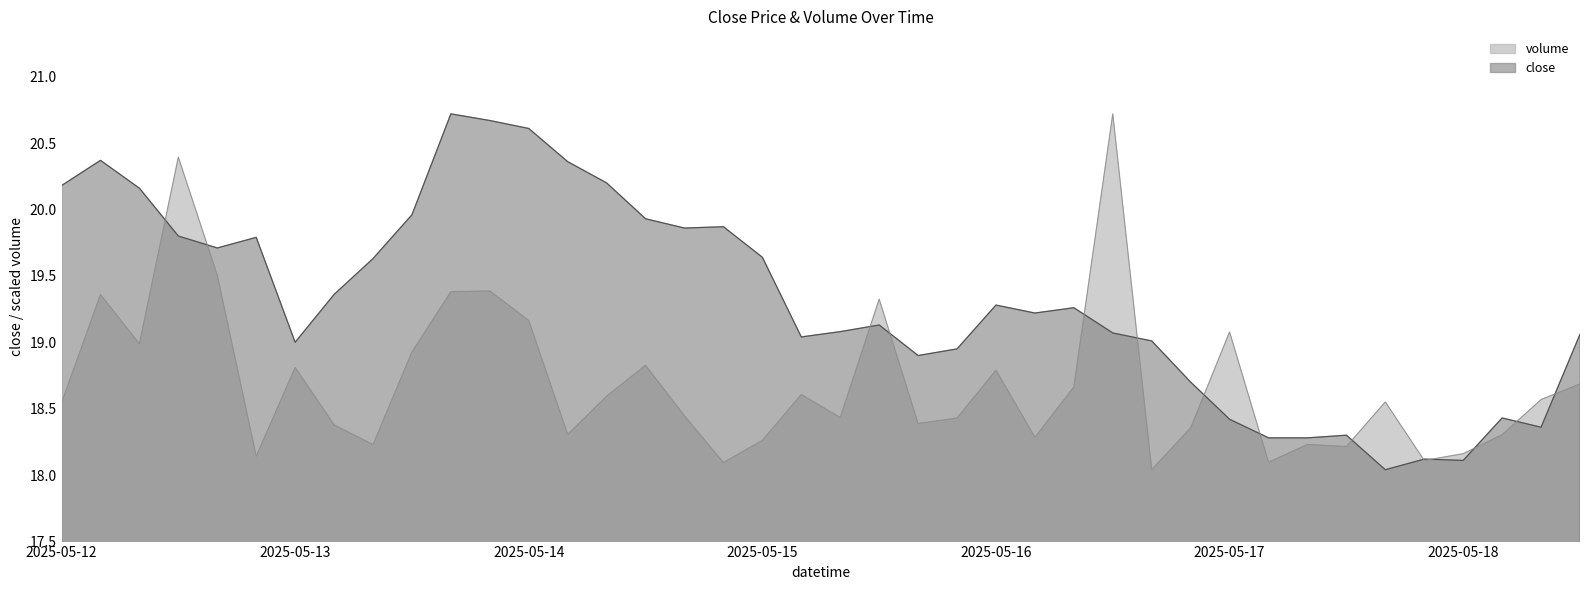

What is the total value across all series at 2025-05-16 16:00?

37.0